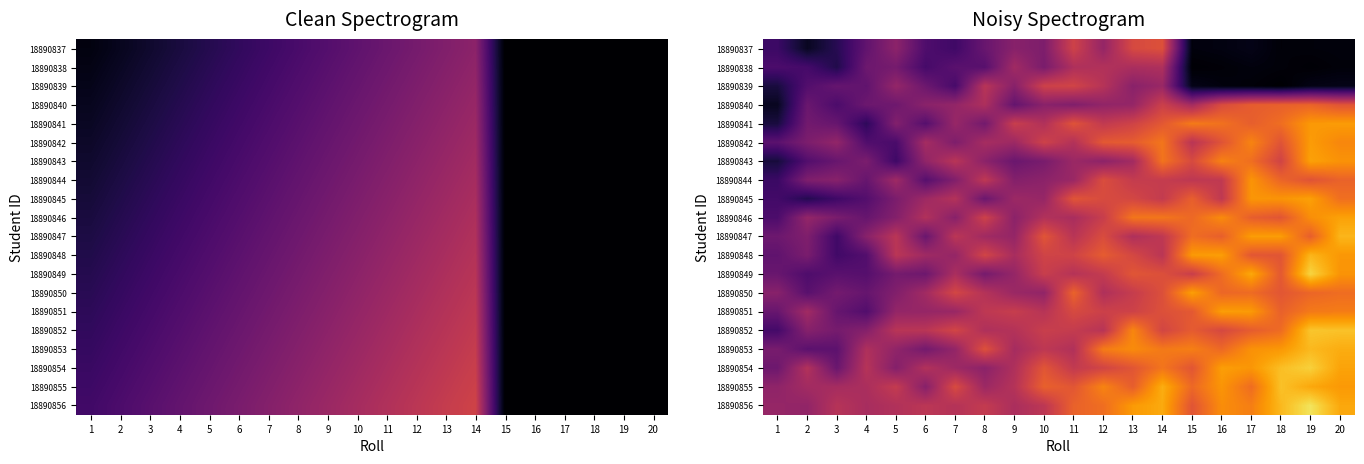

Reading right to left, transcribe all the data shown in this chart.

row_0: 20=2.4	19=2.1	18=1.7	17=4.5	16=3.2	15=2.6	14=65.8	13=63.4	12=44.3	11=60.7	10=38.2	9=40.9	8=32.5	7=21.6	6=25.6	5=42.2	4=30.6	3=15.7	2=6.6	1=20.6
row_1: 20=2.0	19=1.0	18=1.9	17=2.6	16=1.6	15=0.8	14=51.4	13=50.3	12=52.3	11=51.3	10=37.1	9=47.7	8=27.8	7=28.6	6=23.3	5=35.9	4=33.7	3=13.9	2=23.1	1=24.7
row_2: 20=4.5	19=3.9	18=0.4	17=1.9	16=2.6	15=4.6	14=45.4	13=41.3	12=53.6	11=61.5	10=60.4	9=40.8	8=54.2	7=23.6	6=33.5	5=44.2	4=30.4	3=31.7	2=26.6	1=12.0
row_3: 20=67.2	19=71.8	18=70.9	17=69.8	16=64.2	15=48.6	14=59.7	13=44.4	12=43.5	11=38.9	10=41.4	9=31.4	8=51.2	7=44.0	6=41.6	5=34.0	4=33.5	3=24.7	2=32.9	1=6.5
row_4: 20=86.0	19=85.1	18=74.6	17=70.4	16=75.5	15=78.0	14=68.3	13=60.9	12=56.9	11=66.7	10=52.1	9=58.9	8=35.3	7=45.1	6=27.4	5=39.5	4=17.4	3=32.0	2=35.1	1=11.9
row_5: 20=81.0	19=85.9	18=67.1	17=80.3	16=66.8	15=54.5	14=76.7	13=69.6	12=68.6	11=52.7	10=60.6	9=46.7	8=49.2	7=38.2	6=48.8	5=24.4	4=26.1	3=43.8	2=37.7	1=28.9
row_6: 20=83.8	19=87.1	18=61.2	17=74.7	16=79.8	15=63.7	14=76.2	13=48.1	12=42.2	11=46.0	10=36.8	9=33.0	8=41.8	7=54.4	6=43.4	5=21.2	4=37.5	3=32.3	2=26.5	1=11.4
row_7: 20=71.5	19=66.8	18=72.2	17=84.2	16=56.7	15=55.7	14=58.0	13=57.7	12=64.8	11=45.8	10=41.9	9=39.8	8=56.1	7=39.1	6=27.6	5=47.1	4=32.0	3=40.8	2=38.5	1=20.2
row_8: 20=75.0	19=86.8	18=84.2	17=84.6	16=56.2	15=70.6	14=57.4	13=62.4	12=64.1	11=67.3	10=44.7	9=46.4	8=33.1	7=52.9	6=46.9	5=37.6	4=26.9	3=21.5	2=14.9	1=22.4
row_9: 20=87.3	19=82.8	18=67.6	17=70.3	16=82.0	15=73.2	14=76.9	13=76.6	12=58.7	11=49.9	10=52.4	9=41.8	8=60.5	7=40.8	6=52.2	5=39.8	4=31.9	3=37.1	2=44.1	1=24.9
row_10: 20=91.7	19=70.4	18=86.1	17=86.1	16=70.6	15=74.4	14=56.1	13=51.5	12=64.5	11=54.2	10=67.4	9=44.3	8=47.5	7=55.0	6=32.9	5=54.6	4=41.1	3=21.7	2=38.6	1=33.6
row_11: 20=84.8	19=91.6	18=67.4	17=68.0	16=86.4	15=85.5	14=54.8	13=62.8	12=69.5	11=61.1	10=61.1	9=49.7	8=61.8	7=44.2	6=47.3	5=54.7	4=26.5	3=22.1	2=37.2	1=30.3
row_12: 20=84.1	19=98.6	18=68.7	17=88.7	16=74.1	15=59.0	14=65.6	13=67.6	12=57.5	11=53.3	10=58.9	9=44.5	8=36.1	7=50.4	6=33.8	5=35.7	4=27.4	3=28.5	2=25.5	1=32.5
row_13: 20=74.3	19=72.4	18=67.8	17=73.8	16=72.7	15=86.7	14=65.6	13=58.1	12=51.6	11=71.8	10=43.5	9=45.9	8=53.1	7=62.5	6=48.0	5=39.2	4=31.8	3=35.5	2=28.2	1=40.9
row_14: 20=78.4	19=77.7	18=71.0	17=85.5	16=86.3	15=68.4	14=65.8	13=60.5	12=60.1	11=63.6	10=53.8	9=58.5	8=56.0	7=45.6	6=44.6	5=44.1	4=26.5	3=32.0	2=47.9	1=32.4
row_15: 20=94.5	19=95.2	18=74.0	17=69.8	16=63.1	15=69.4	14=62.0	13=80.9	12=54.0	11=57.7	10=58.9	9=53.0	8=51.5	7=62.0	6=54.7	5=54.3	4=40.1	3=36.0	2=40.5	1=22.8
row_16: 20=89.7	19=92.4	18=85.0	17=83.5	16=73.1	15=79.1	14=77.6	13=82.1	12=78.1	11=52.0	10=55.8	9=49.0	8=66.0	7=44.0	6=35.4	5=43.2	4=51.6	3=29.3	2=28.7	1=36.7
row_17: 20=87.6	19=97.6	18=93.7	17=84.6	16=86.4	15=67.6	14=76.6	13=67.5	12=61.6	11=57.0	10=67.6	9=51.6	8=41.8	7=46.6	6=52.5	5=39.8	4=53.6	3=32.7	2=52.6	1=33.8
row_18: 20=85.3	19=88.6	18=94.4	17=74.3	16=84.4	15=73.2	14=90.0	13=70.2	12=80.3	11=67.8	10=70.9	9=53.3	8=46.3	7=64.0	6=40.6	5=57.7	4=50.4	3=49.0	2=48.2	1=42.9
row_19: 20=88.7	19=102.0	18=92.4	17=78.9	16=82.5	15=67.3	14=89.1	13=85.5	12=74.5	11=71.5	10=55.4	9=50.4	8=57.5	7=53.0	6=55.1	5=52.1	4=49.6	3=53.5	2=43.6	1=44.5